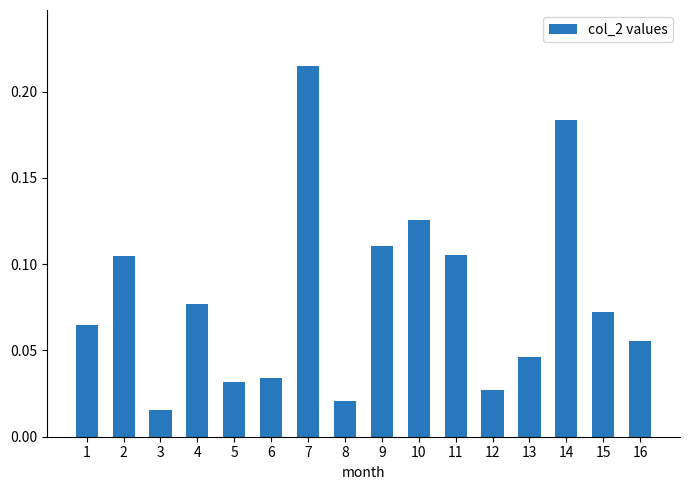

Is it true that the value at 14 is 0.3?

False